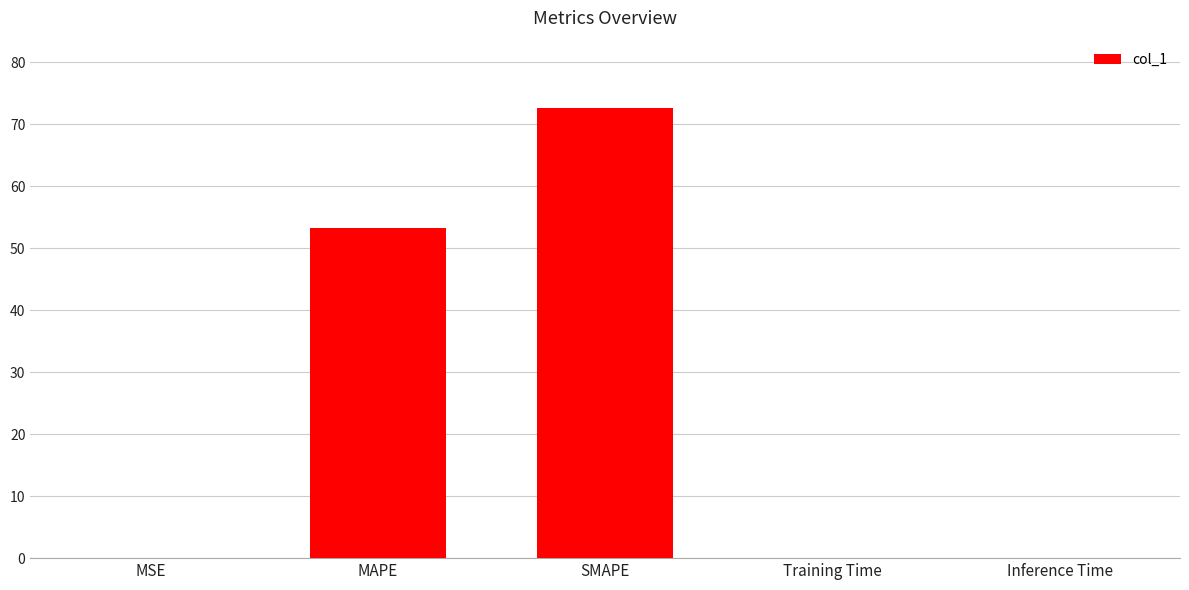

Is it true that the value at SMAPE is 47.5?

False